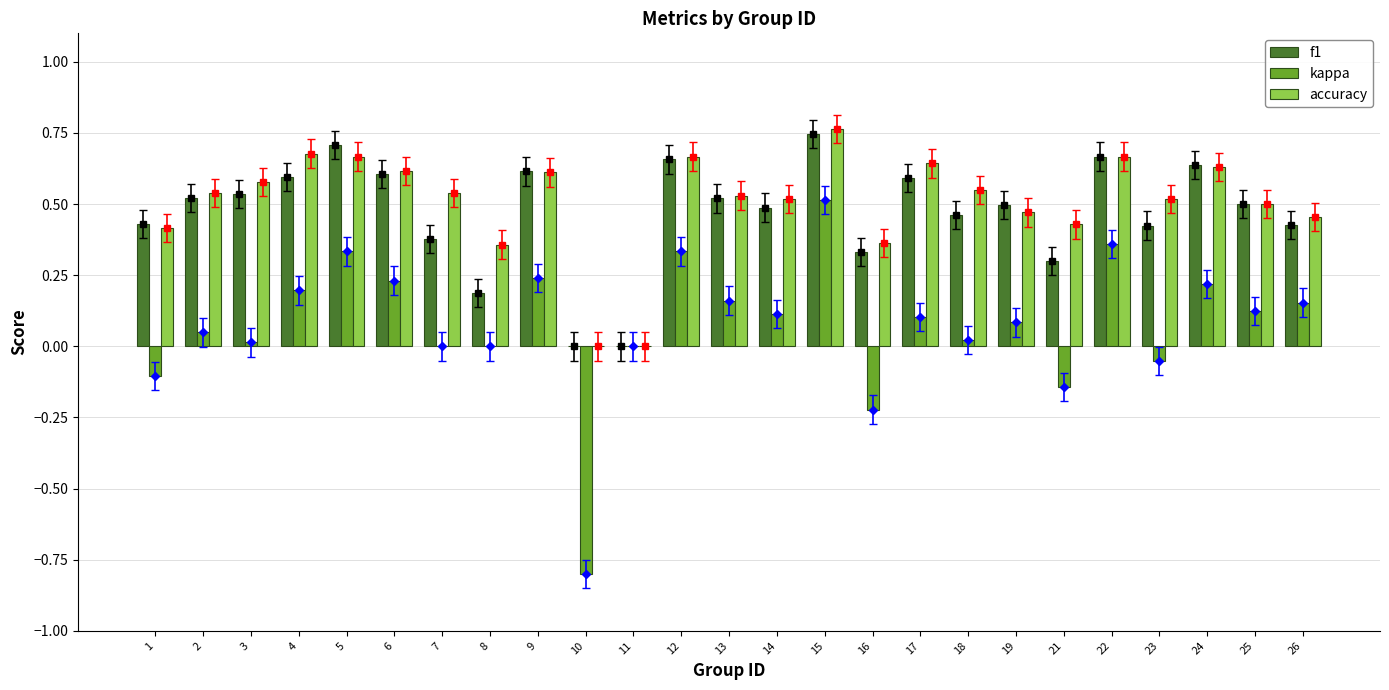

At which label does kappa reach its minimum?

10